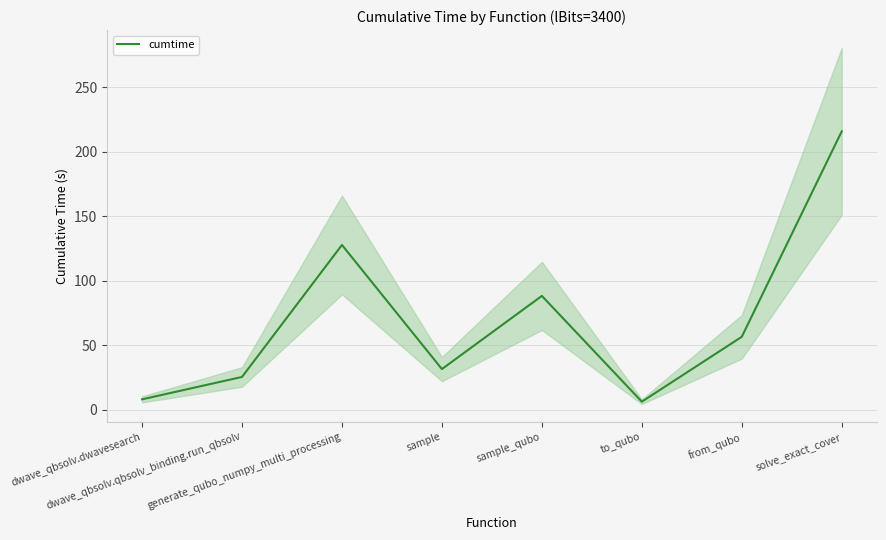

How many lines are shown in the chart?

1